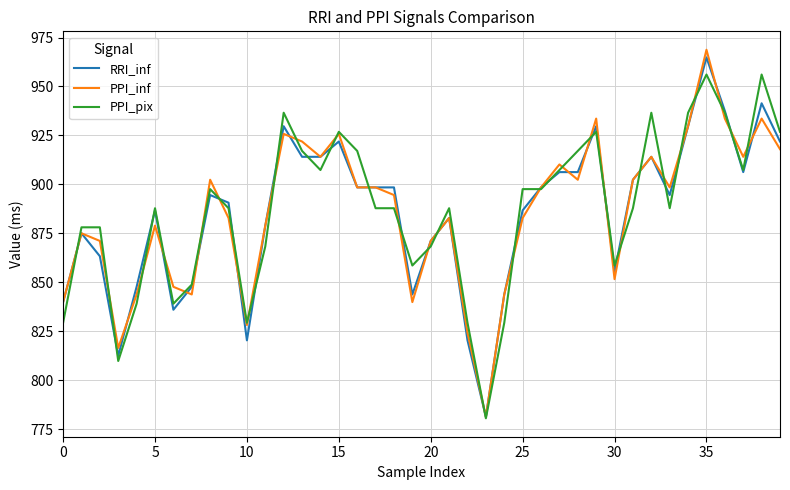

What is the minimum value for PPI_pix?

780.5